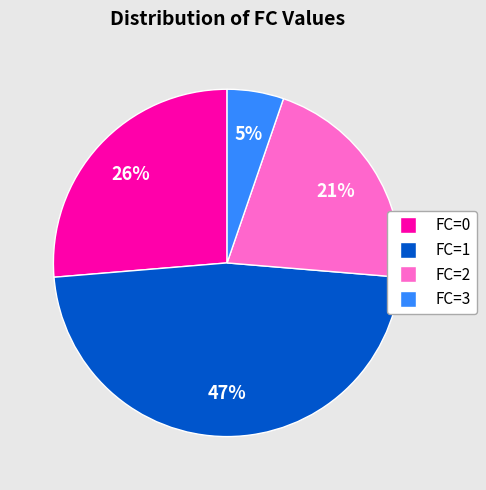

True or false: FC=3 accounts for 1% of the total.

False